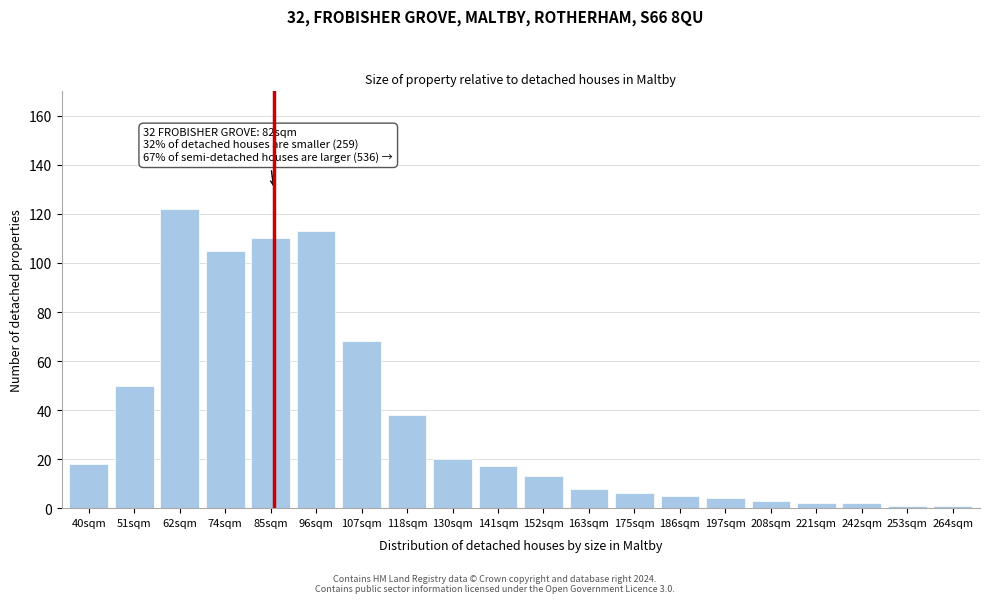

Reading left to right, extract all data points from this chart.

40sqm=18	51sqm=50	62sqm=122	74sqm=105	85sqm=110	96sqm=113	107sqm=68	118sqm=38	130sqm=20	141sqm=17	152sqm=13	163sqm=8	175sqm=6	186sqm=5	197sqm=4	208sqm=3	221sqm=2	242sqm=2	253sqm=1	264sqm=1